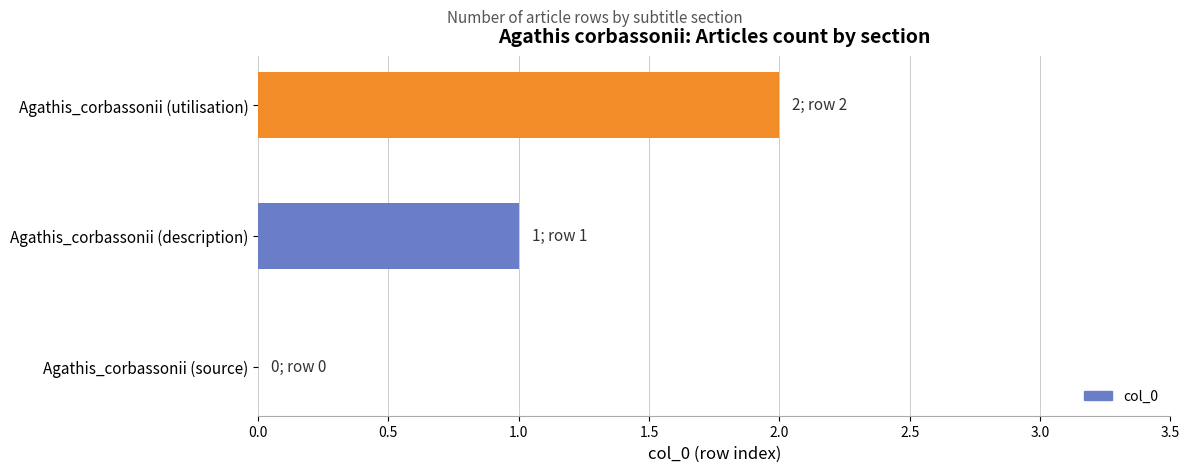

Which has a higher value, Agathis_corbassonii (description) or Agathis_corbassonii (utilisation)?

Agathis_corbassonii (utilisation)